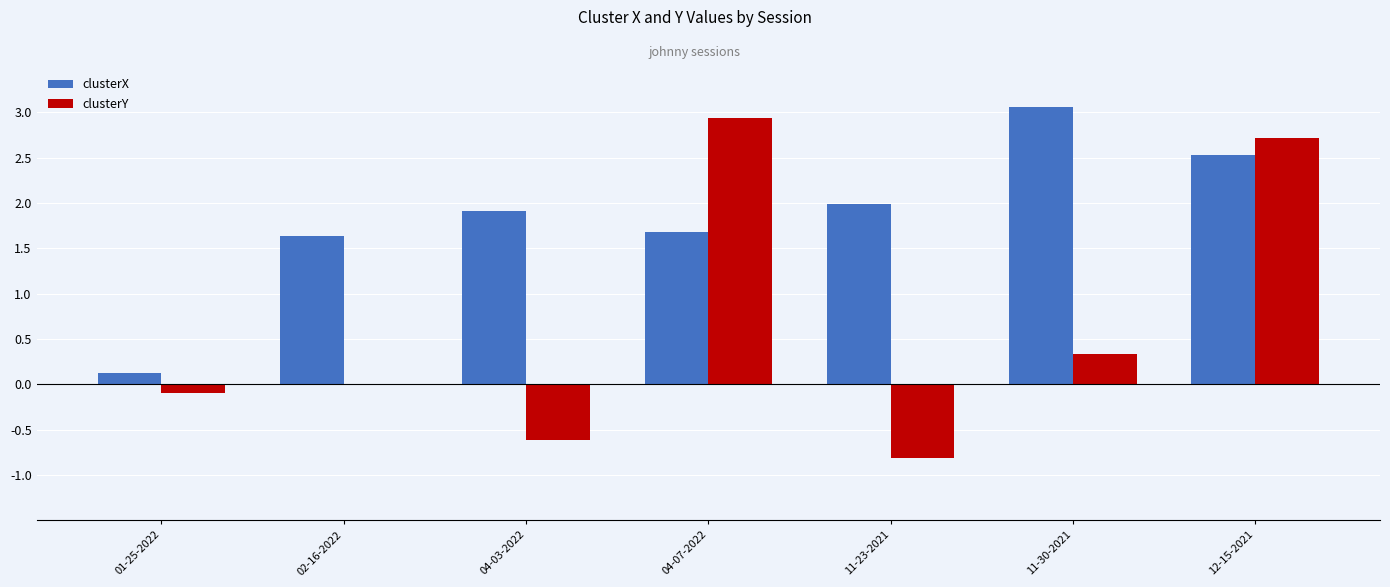

Count the number of data series in this chart.

2